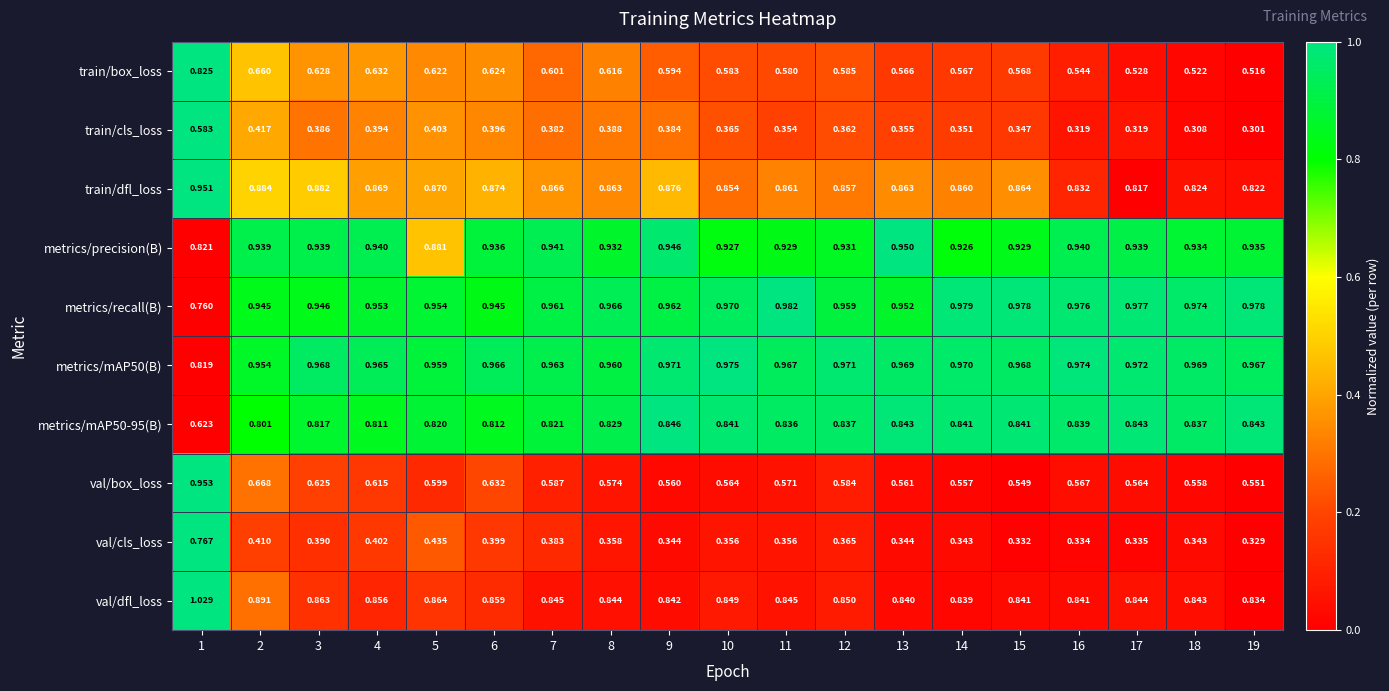

Rank the series at 12 from highest to lowest value.

metrics/mAP50(B), metrics/recall(B), metrics/precision(B), train/dfl_loss, val/dfl_loss, metrics/mAP50-95(B), train/box_loss, val/box_loss, val/cls_loss, train/cls_loss